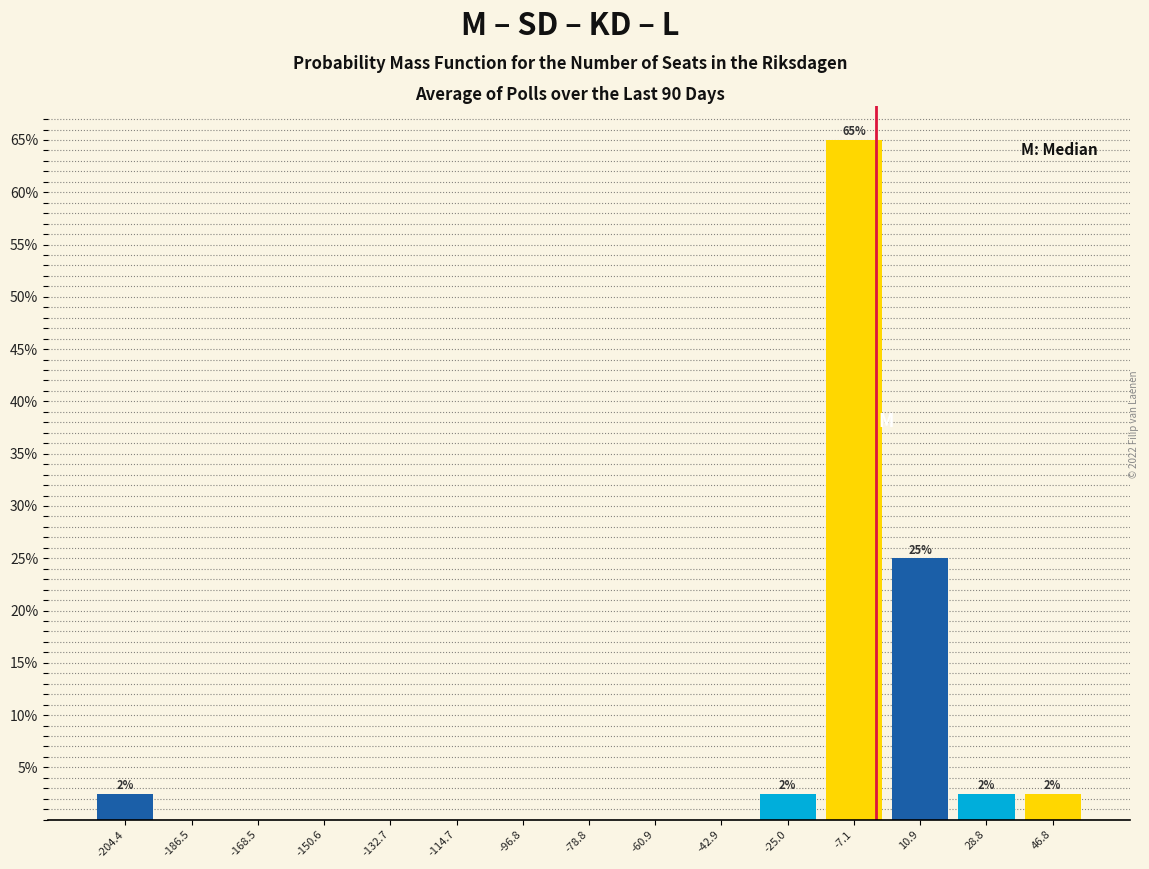

Which range on the x-axis has the tallest bar?

-16 to 2